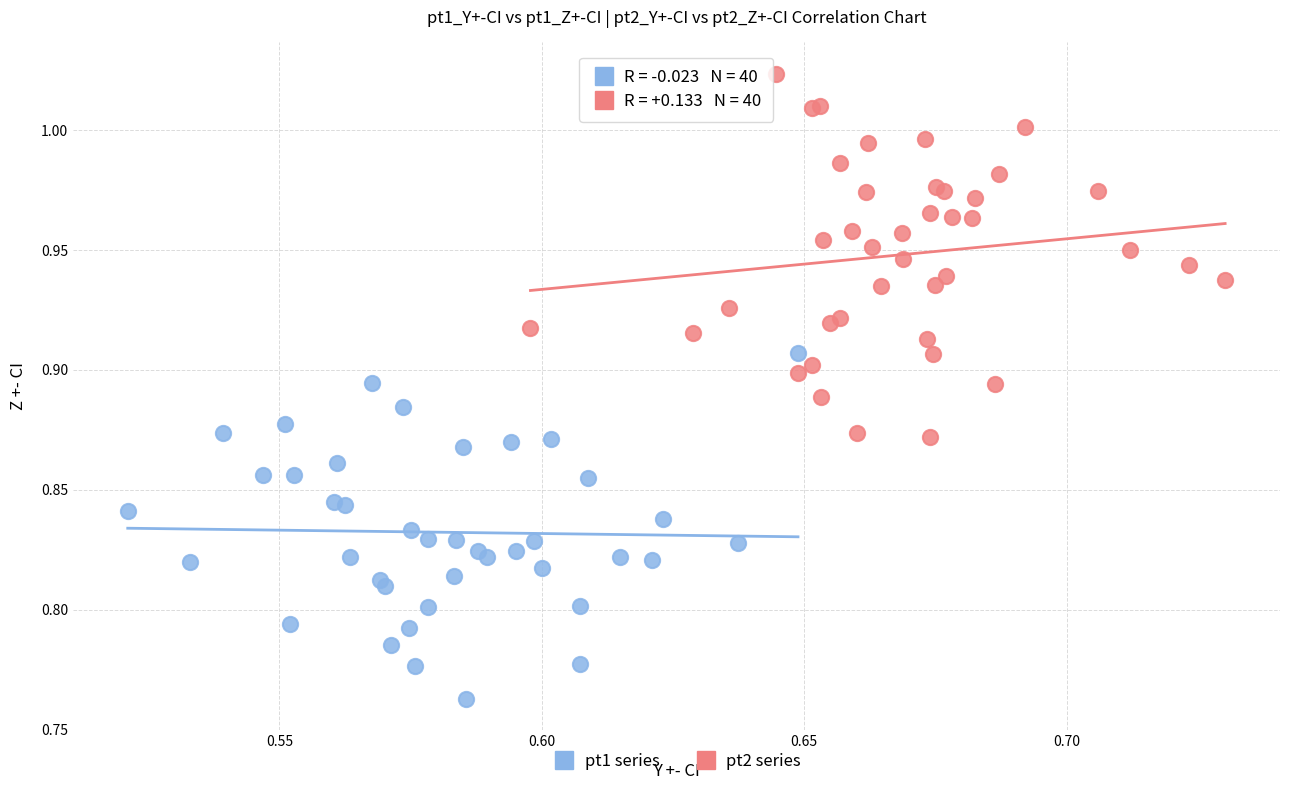

Which series reaches the minimum Y coordinate?

pt1 series